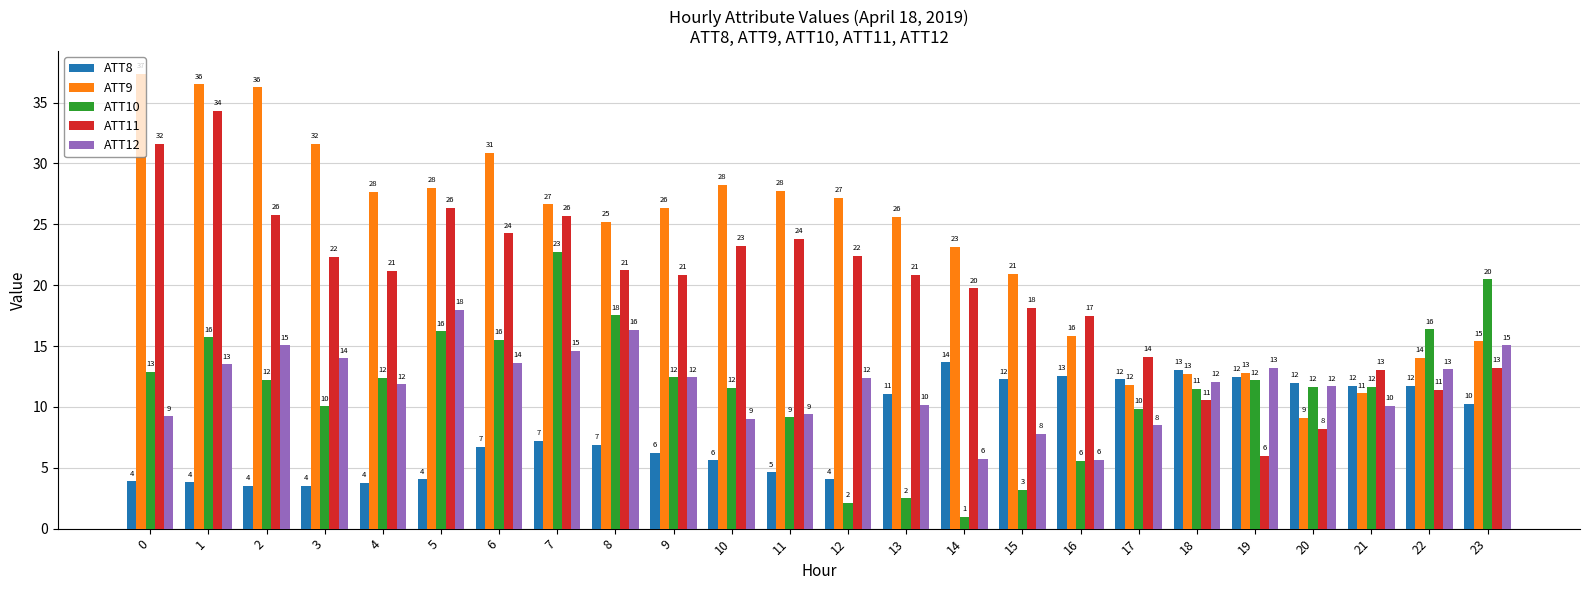

At which label does ATT9 reach its minimum?

20